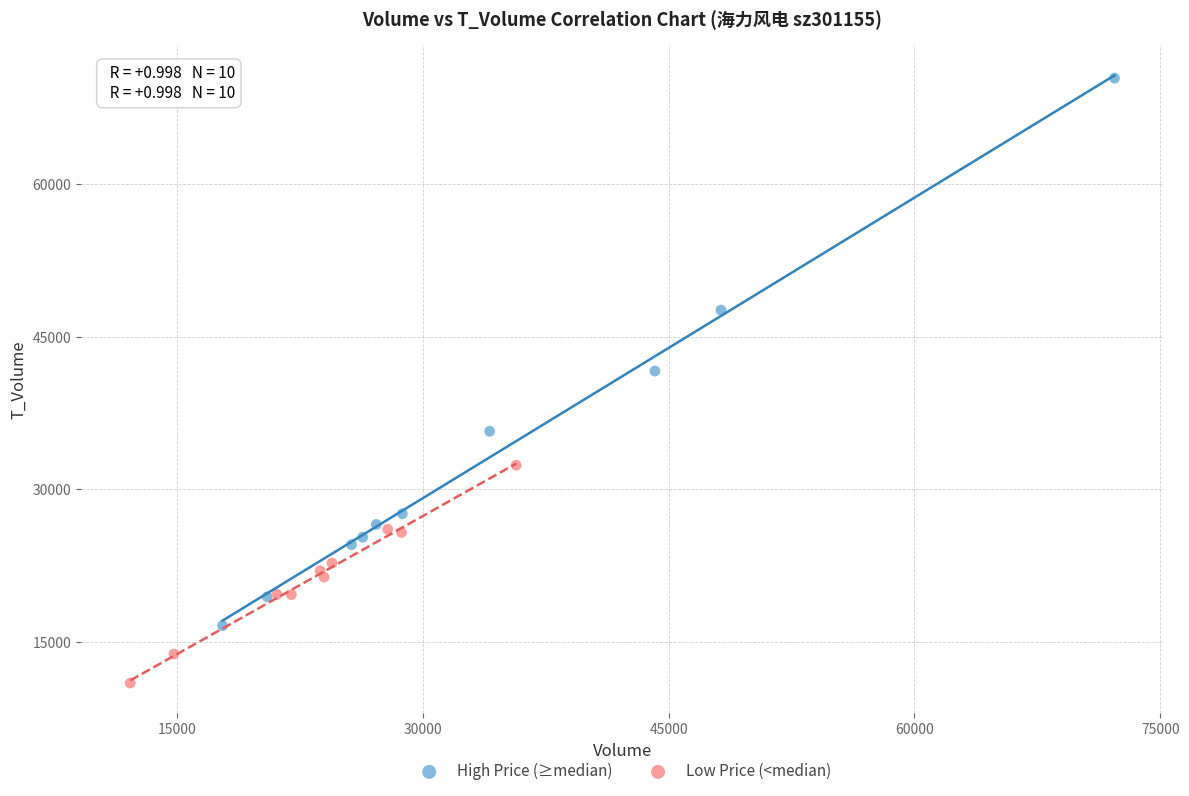

Which series has the largest Y range (max minus min)?

High Price (≥median)